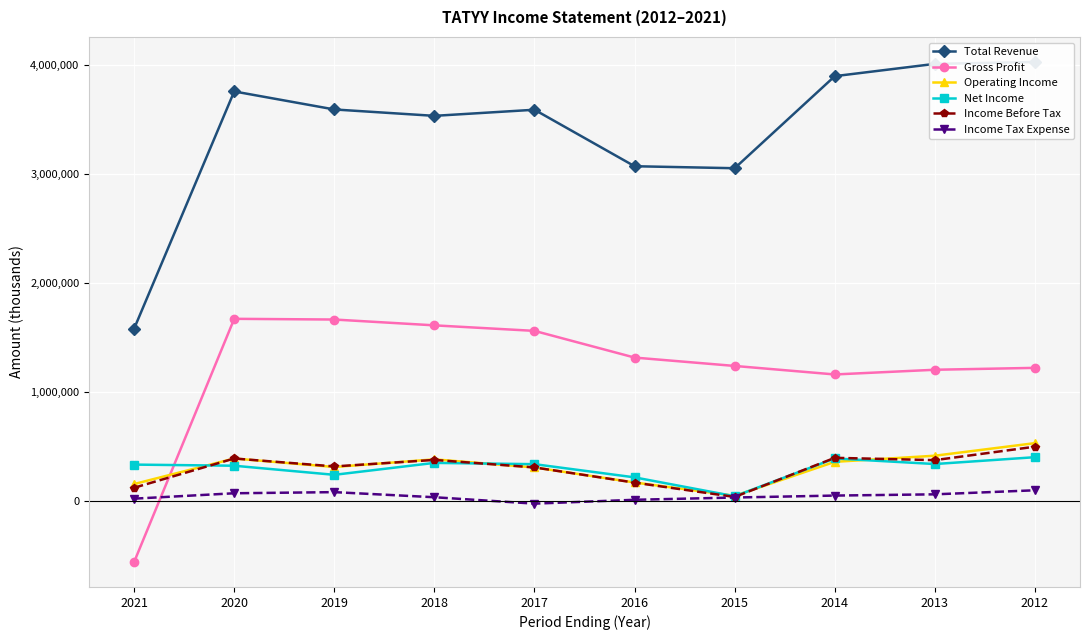

Between which two adjacent categories do Operating Income and Net Income first intersect?

2021 and 2020